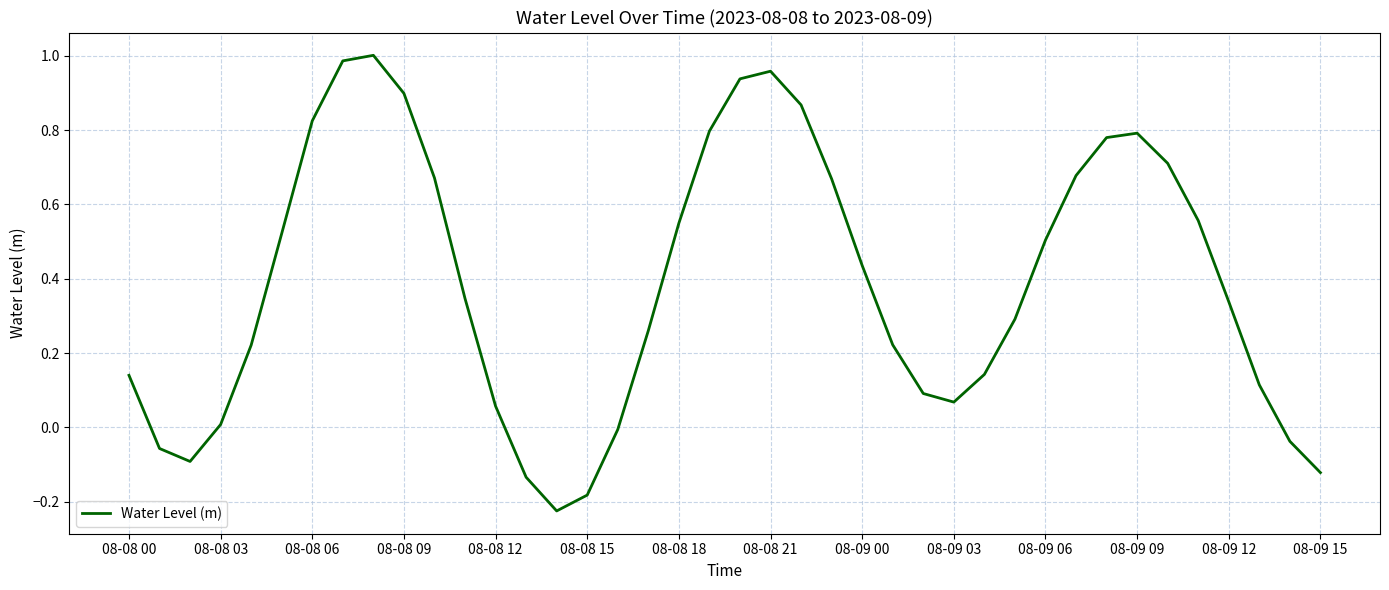

True or false: there are more than 1 points higher than both neighbors.

True